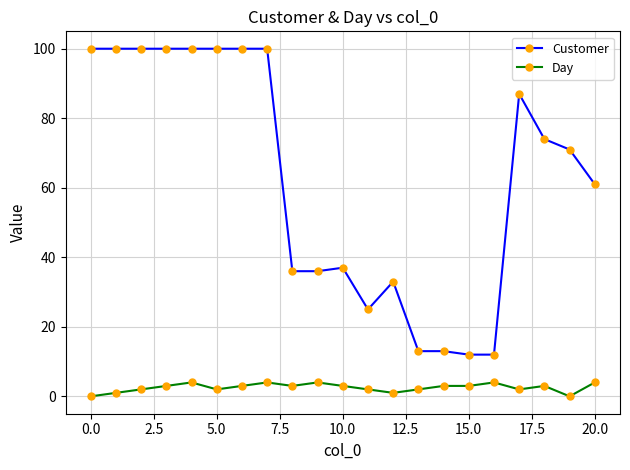

Rank the series by their maximum value, from highest to lowest.

Customer, Day